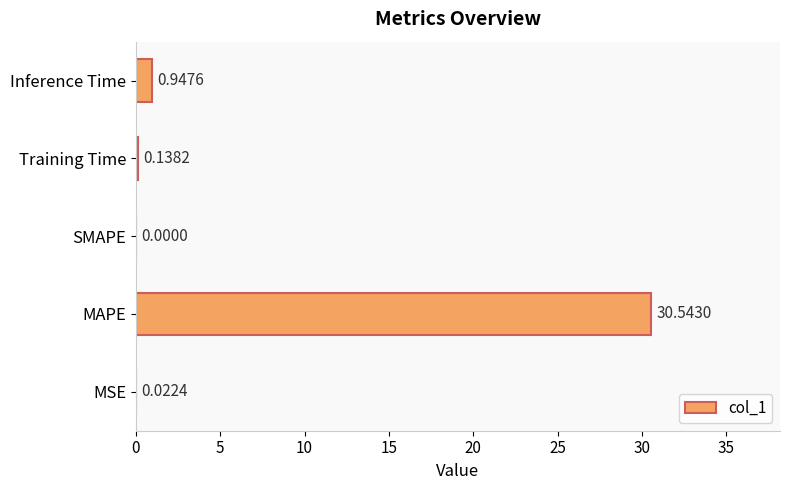

What is the sum of all values?

31.7